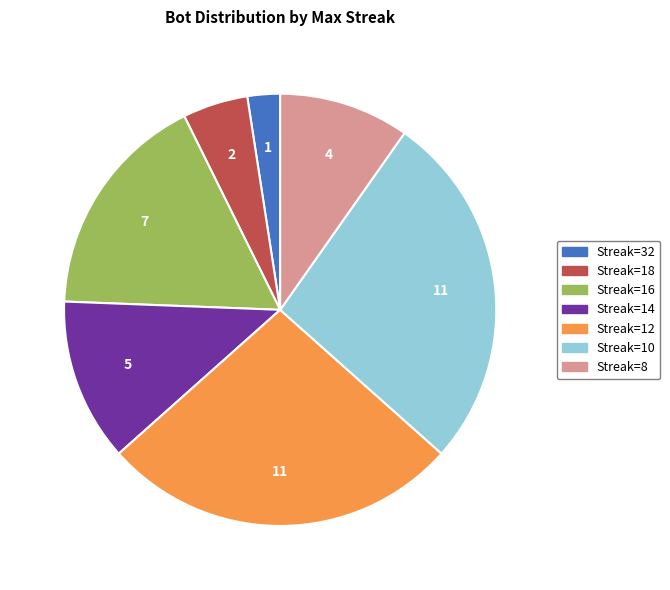

Is there any slice that represents more than half of the pie?

No